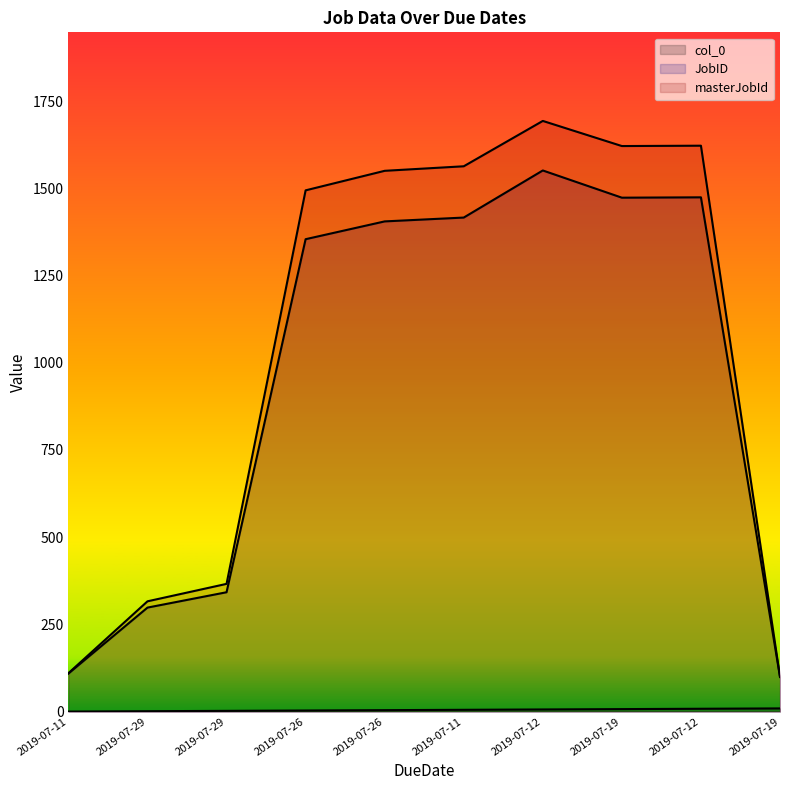

Which category has the highest value in the JobID series?

2019-07-12